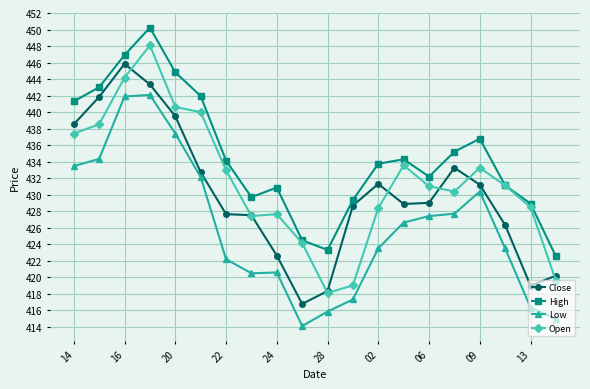

True or false: Low and Open intersect in this chart.

False